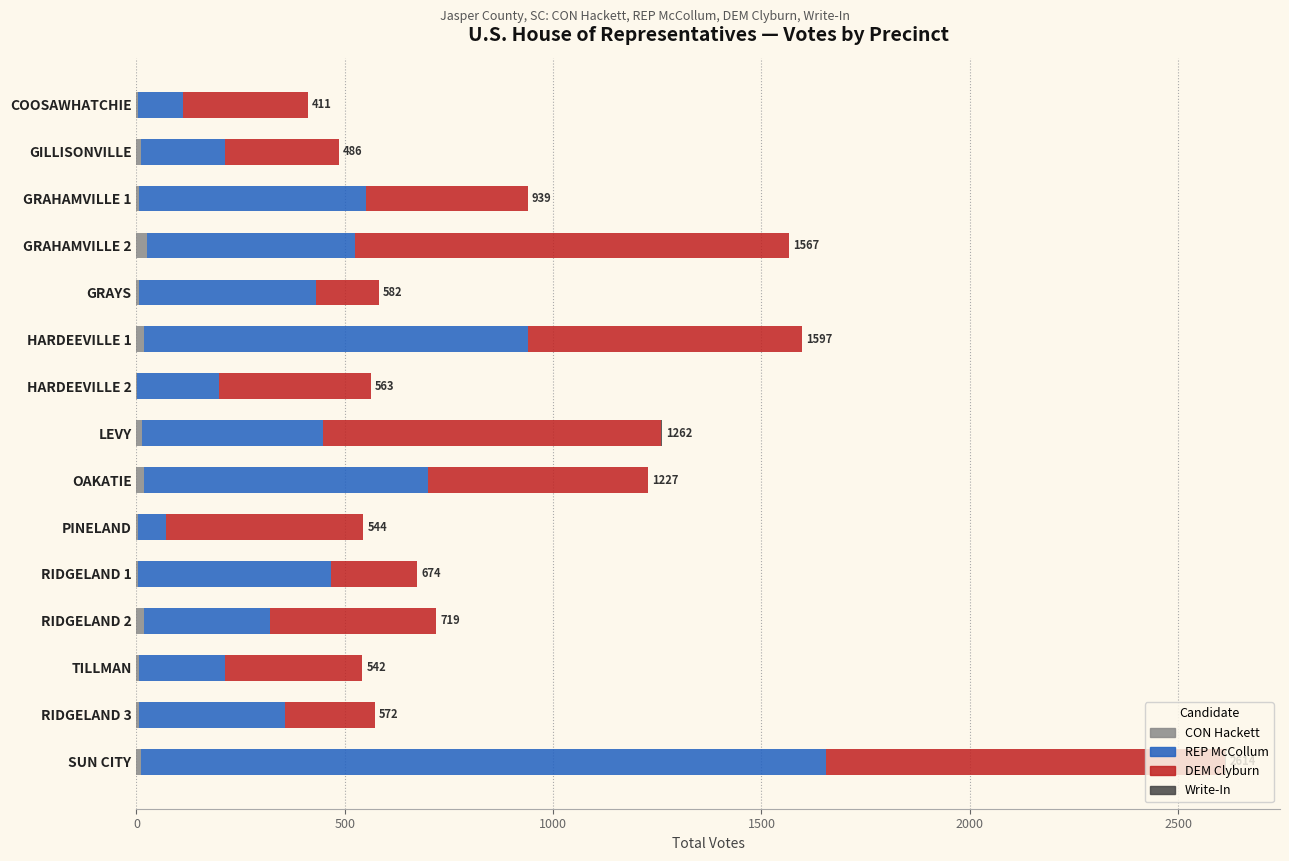

At which category is the sum across all series the highest?

SUN CITY